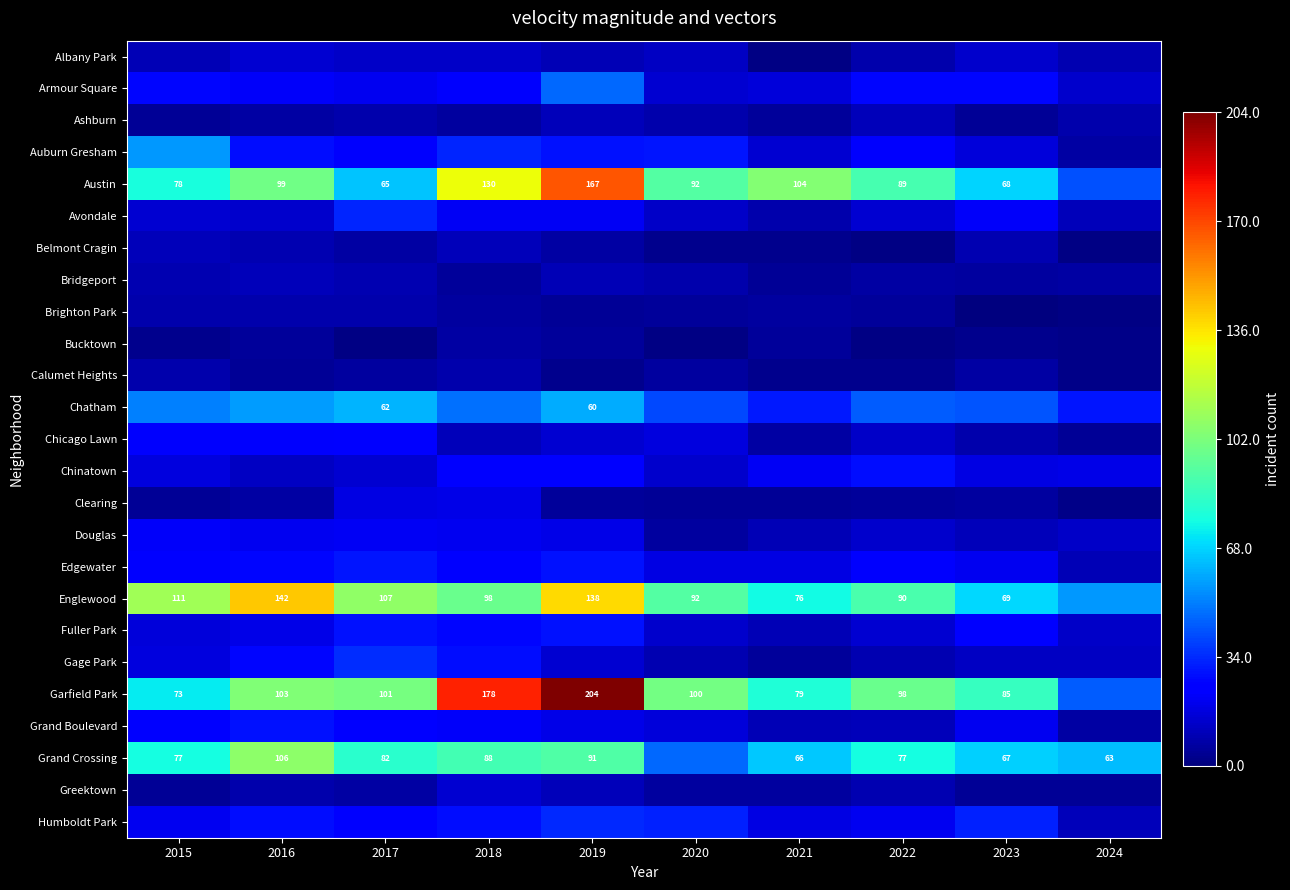

Is it true that Englewood equals 145 at 2017?

False